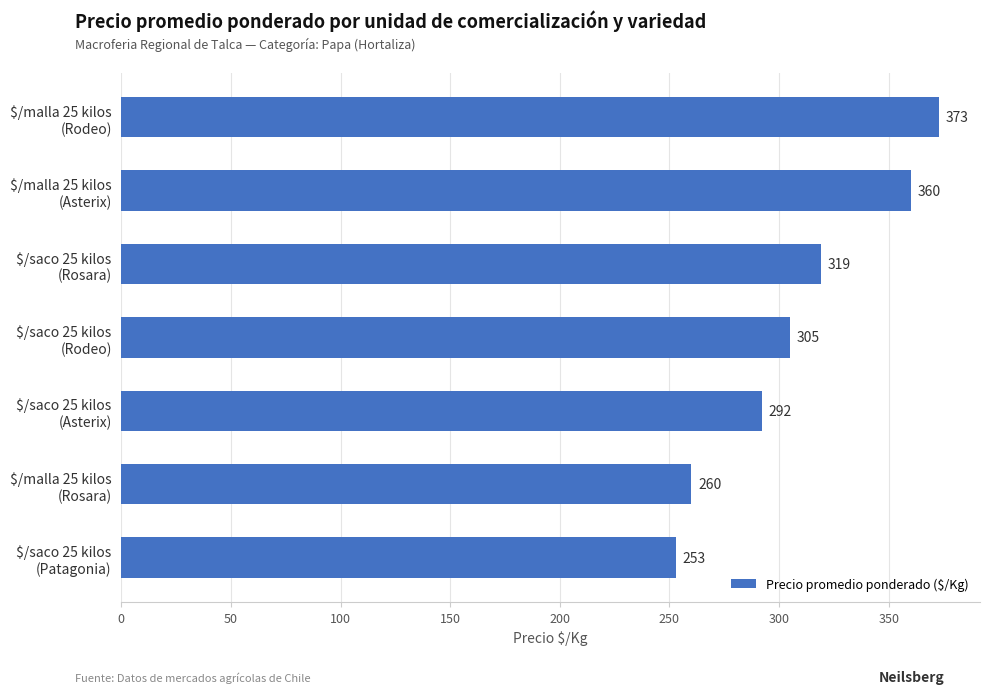

What is the difference between the maximum and second lowest values?

113